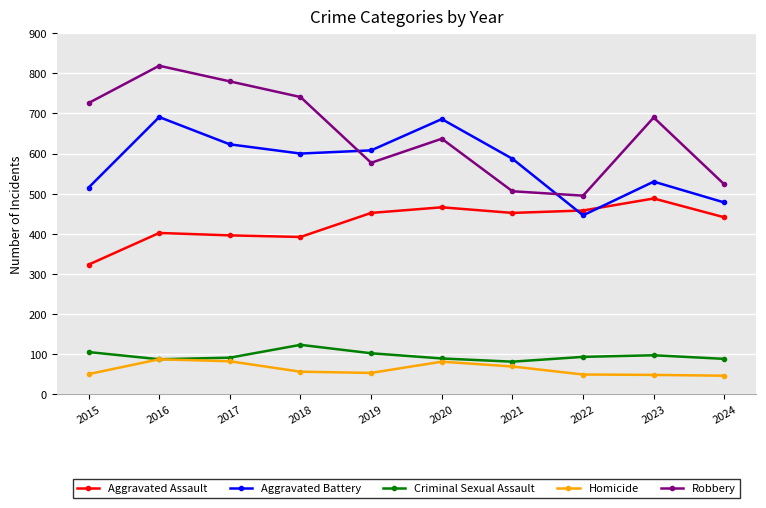

Rank the series by their maximum value, from highest to lowest.

Robbery, Aggravated Battery, Aggravated Assault, Criminal Sexual Assault, Homicide